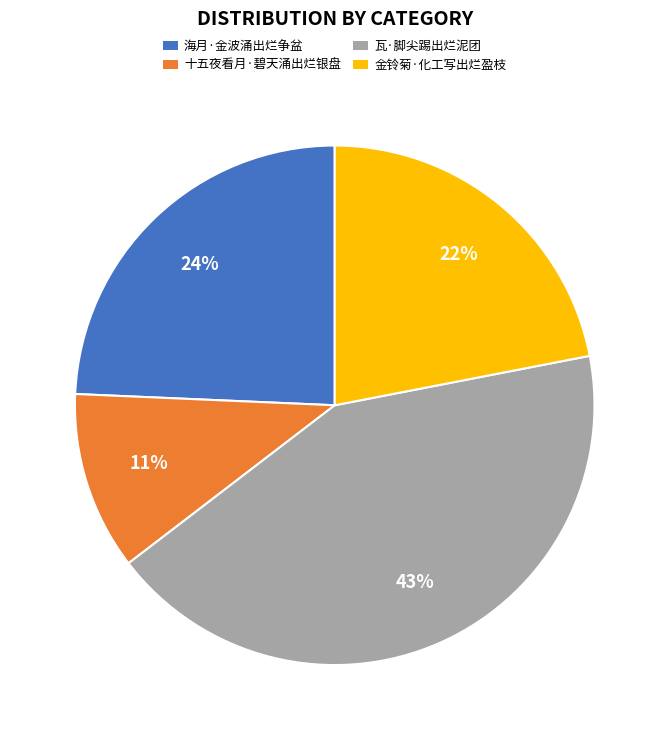

To the nearest percent, what is the combined percentage of 海月·金波涌出烂争盆 and 十五夜看月·碧天涌出烂银盘?

35%